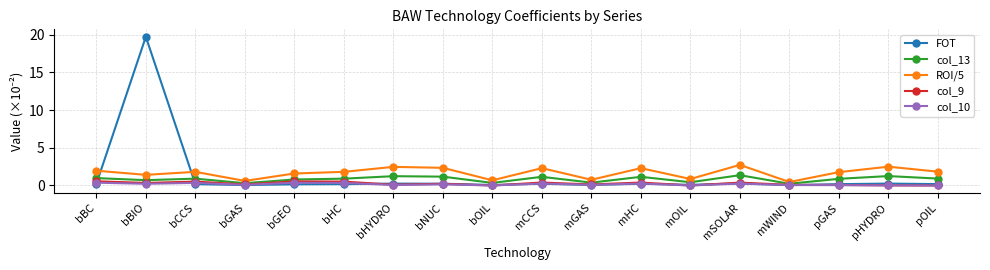

Where is the first local minimum for col_9?

bBIO